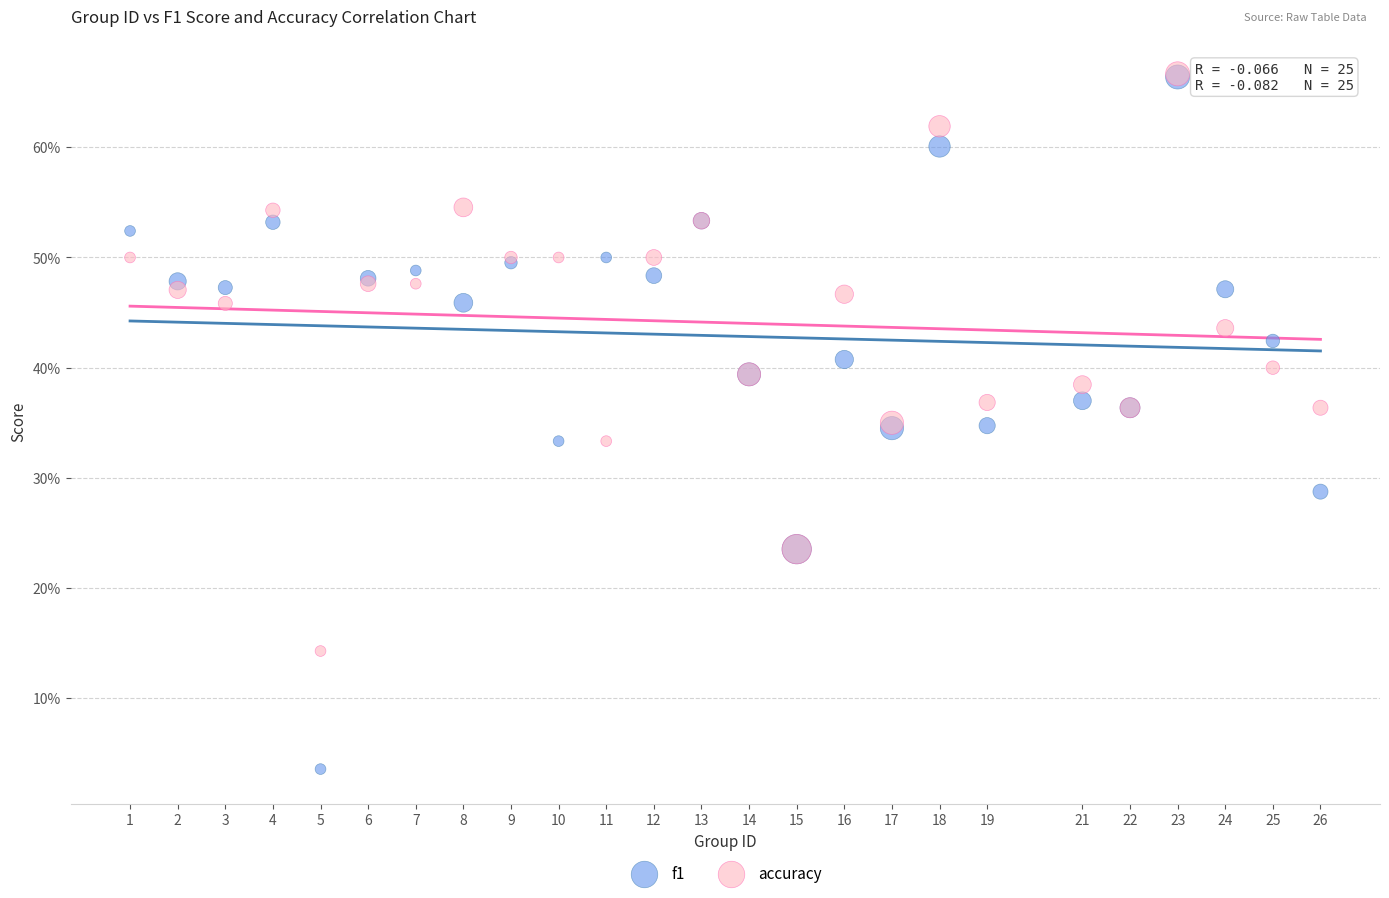

What are all the series names shown in the legend?

f1, accuracy